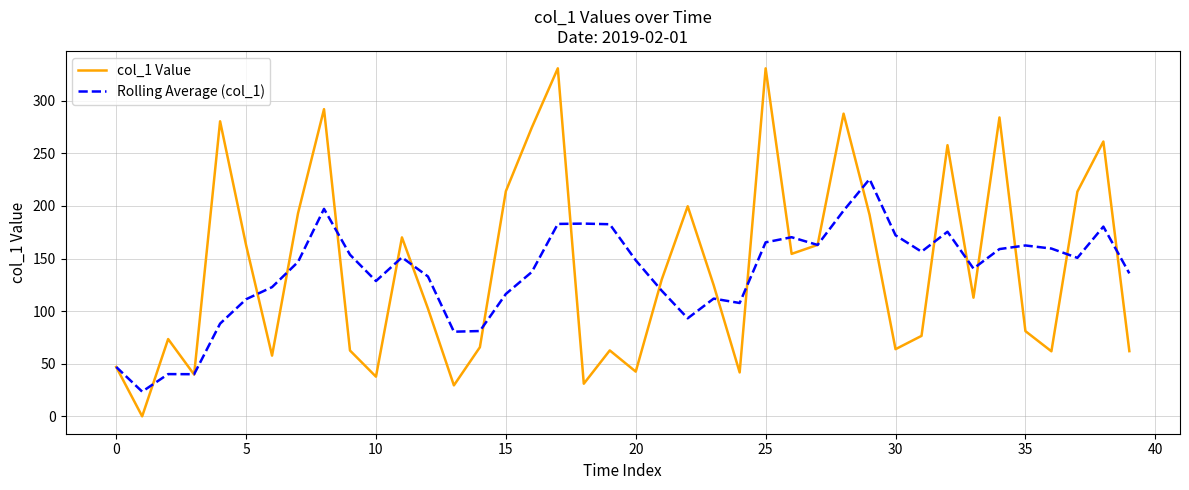

What is the difference between the second highest and minimum values in the Rolling Average (col_1) series?

173.8